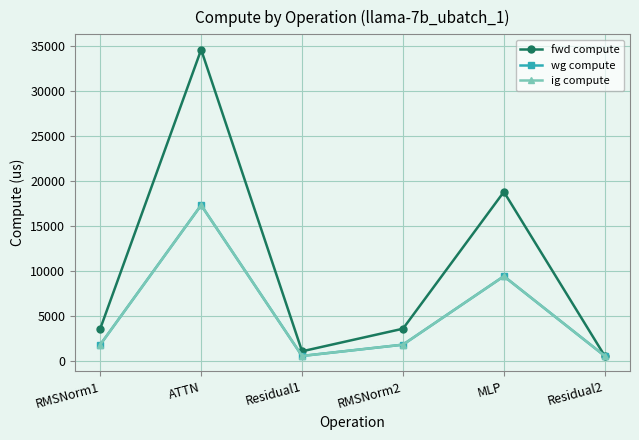

Is it true that wg compute equals 187.3 at Residual1?

False